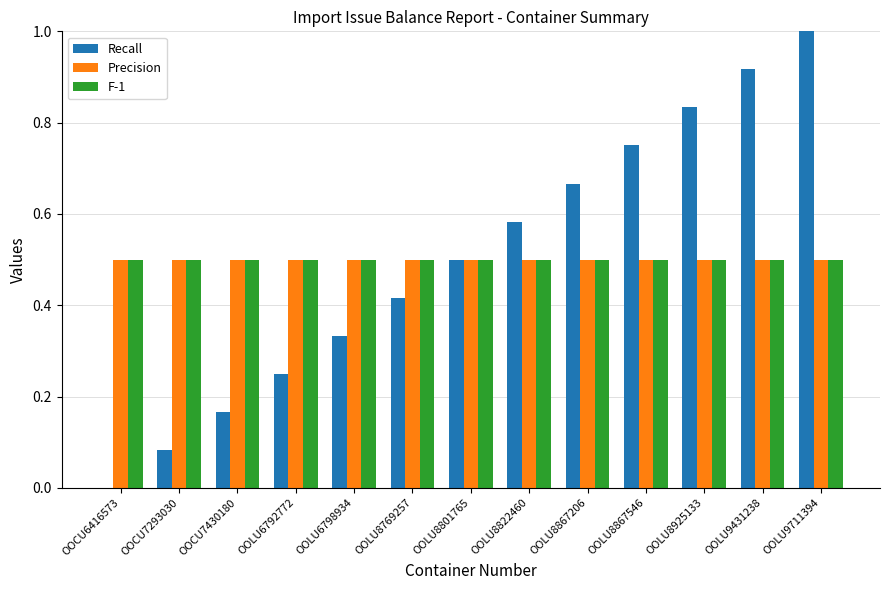

What is the sum of all Precision values?

6.5